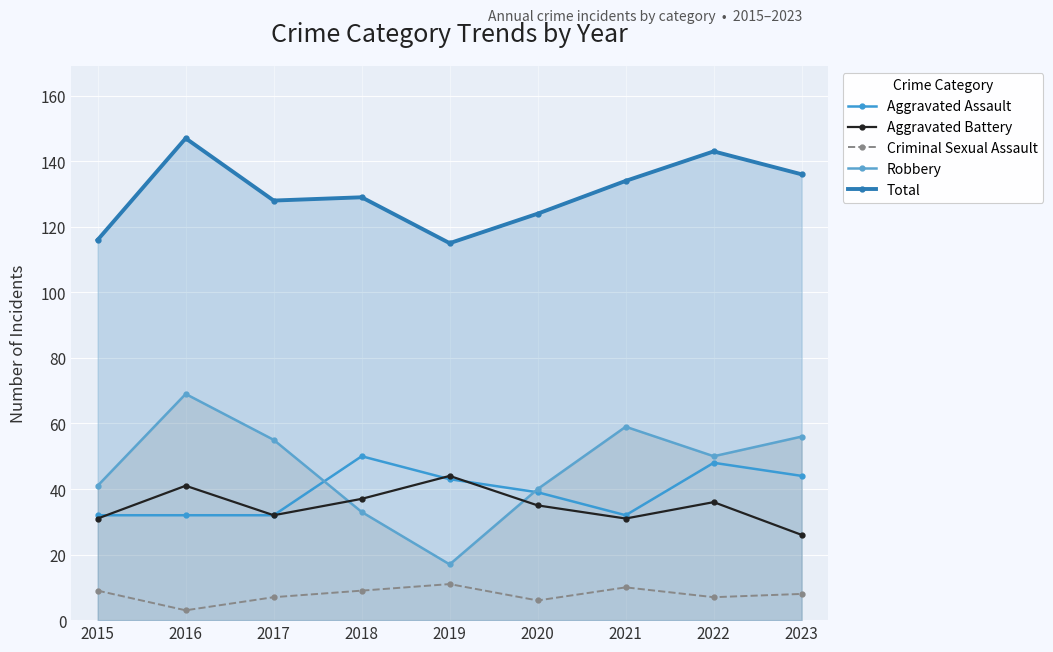

Between 2023 and 2019, which is larger?

2023